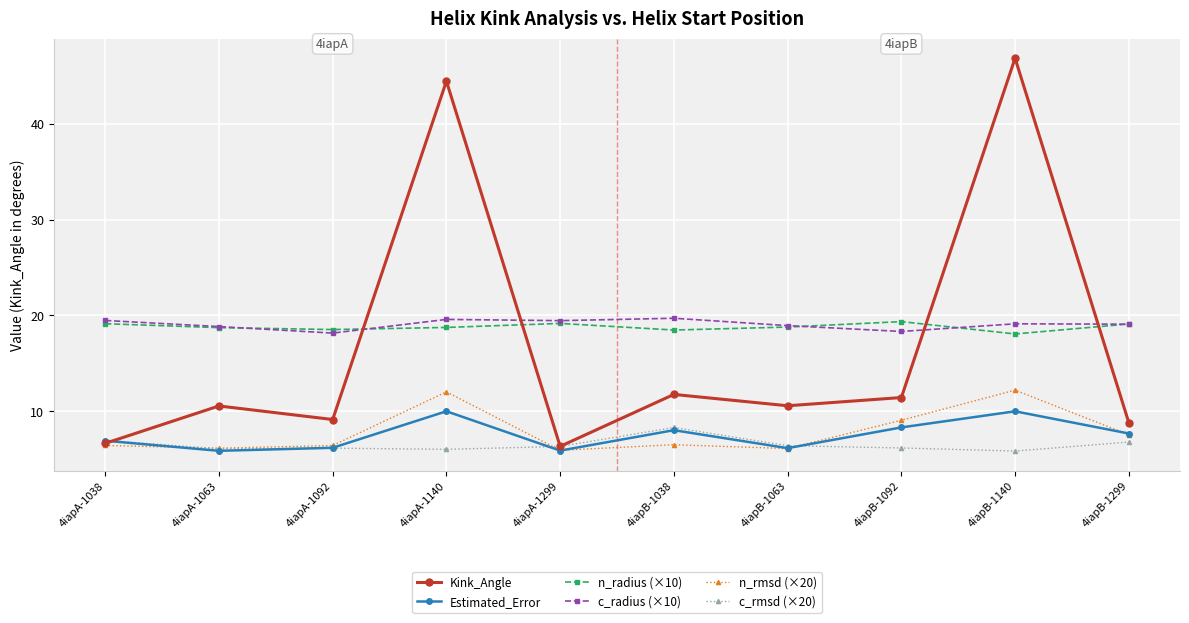

Which series ends up on top after the final intersection of n_radius (×10) and Kink_Angle?

n_radius (×10)